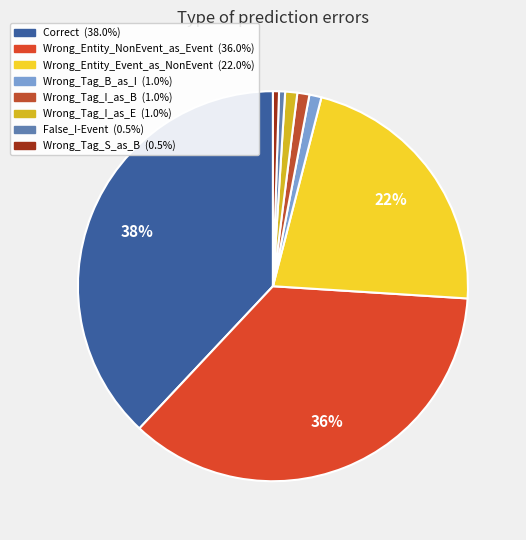

To the nearest percent, what is the difference between the Wrong_Tag_S_as_B and Correct slice percentages?

38%